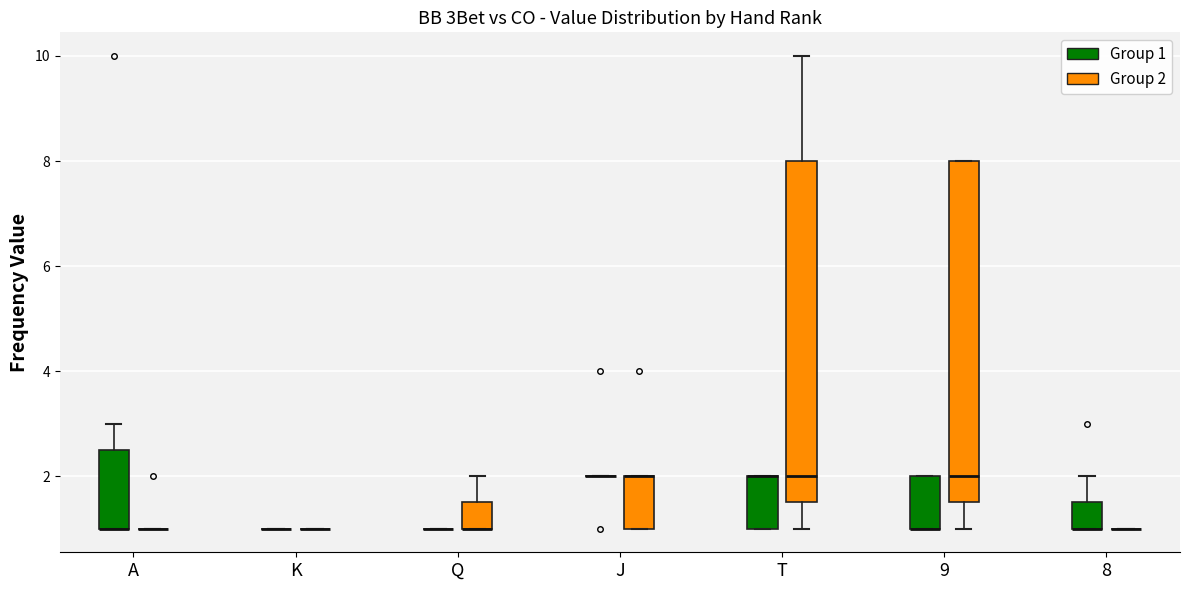

Where is the upper edge of the box for 9 (Group 2) on the y-axis? The values are not printed on the chart, so give them approximately, as read against the axis.

8.0